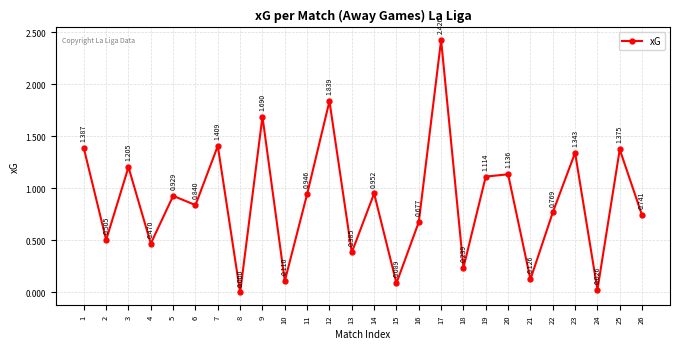

True or false: the data has more than 0 interior local peaks.

True